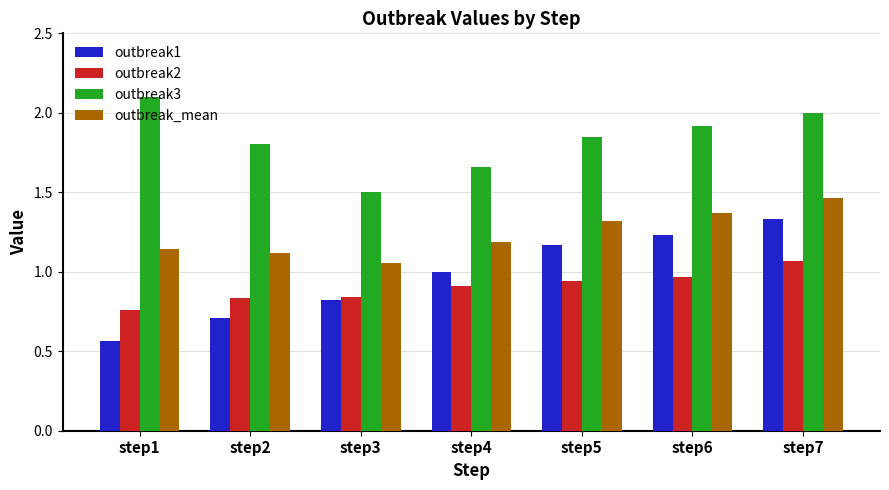

What are all the series names shown in the legend?

outbreak1, outbreak2, outbreak3, outbreak_mean